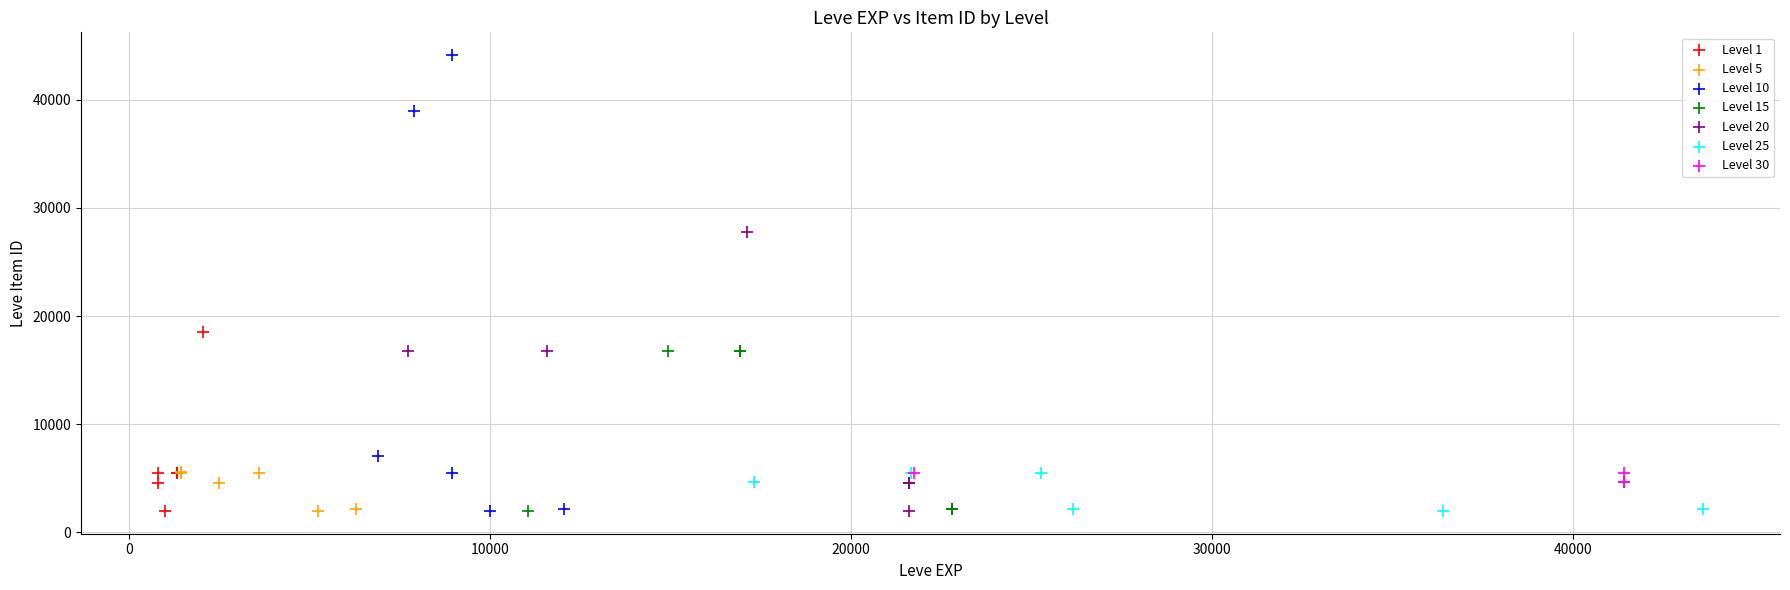

Which series has the largest Y range (max minus min)?

Level 10